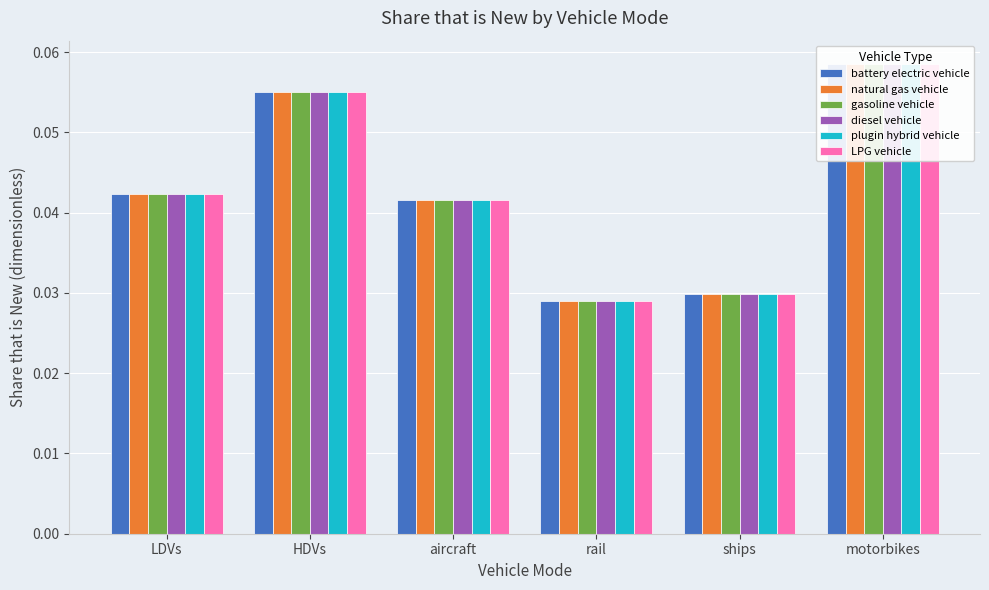

How many categories are shown in the chart?

6